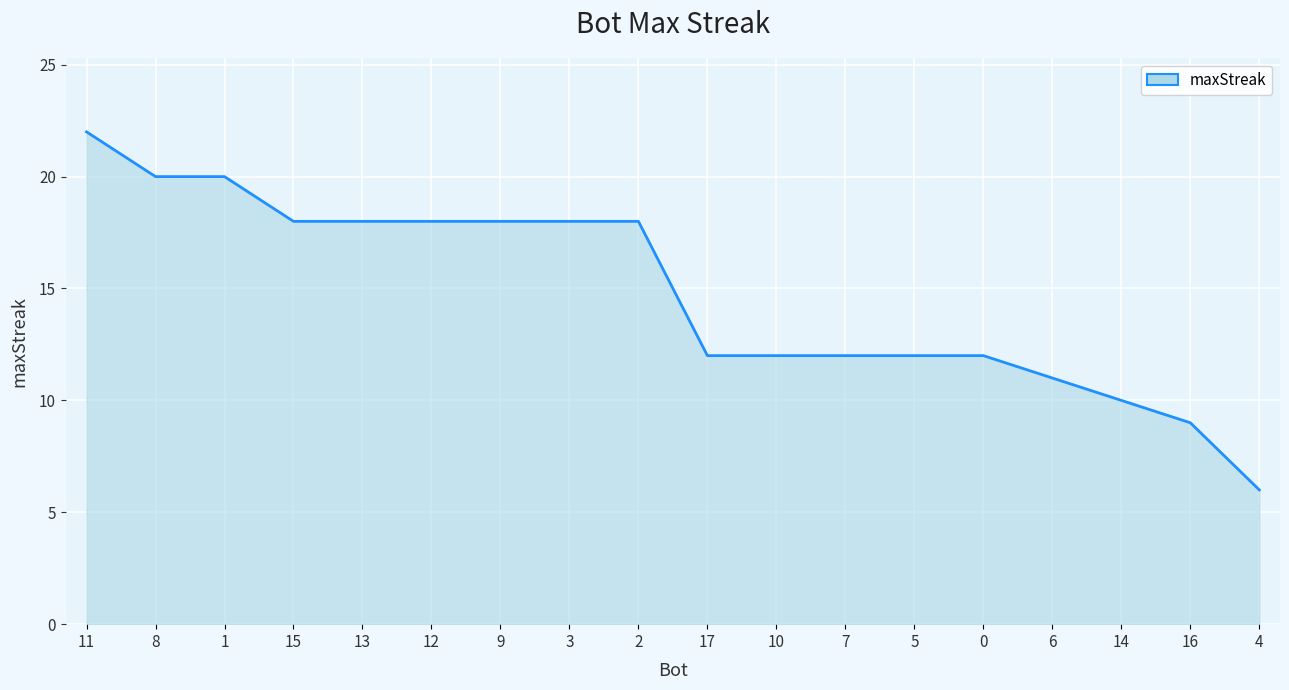

The value at 9 is 18. True or false?

True